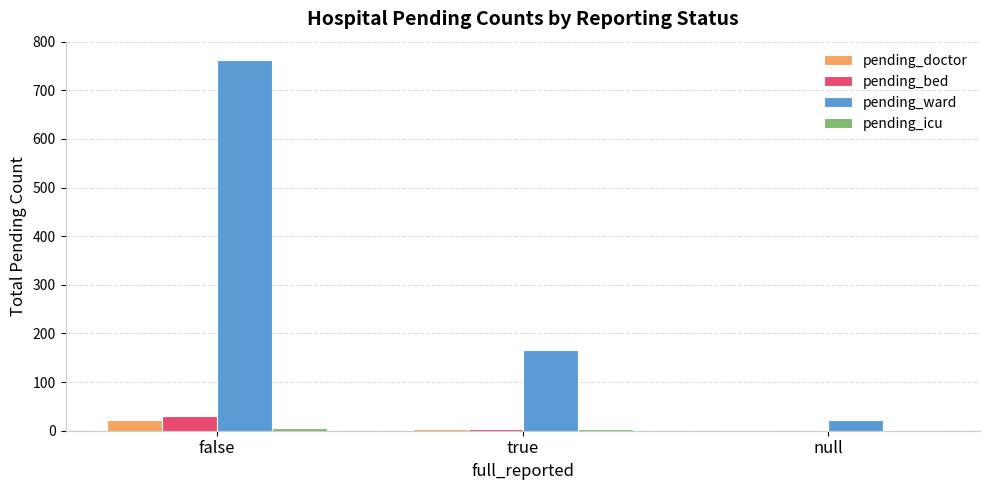

Which series has the largest total across all categories?

pending_ward